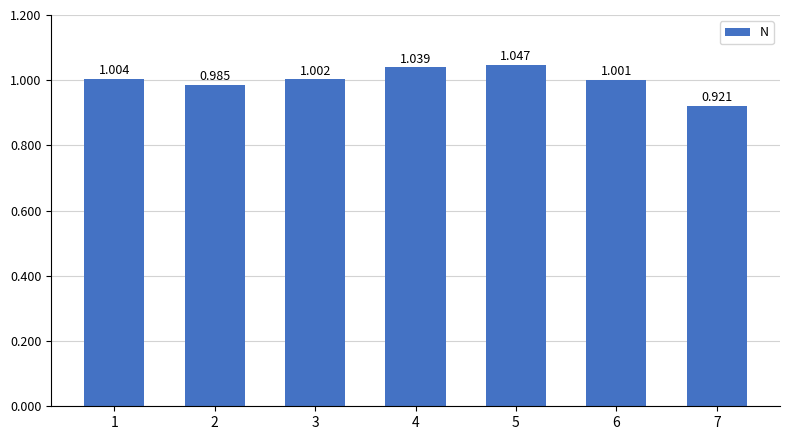

What is the change in value from 2 to 5?

+0.1